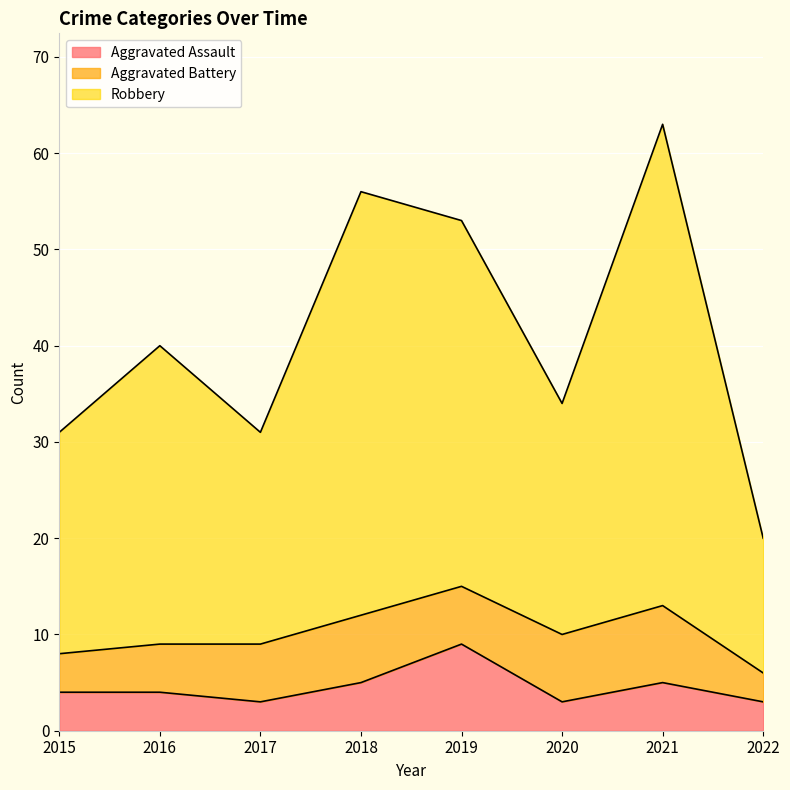

True or false: Aggravated Assault and Robbery intersect in this chart.

False